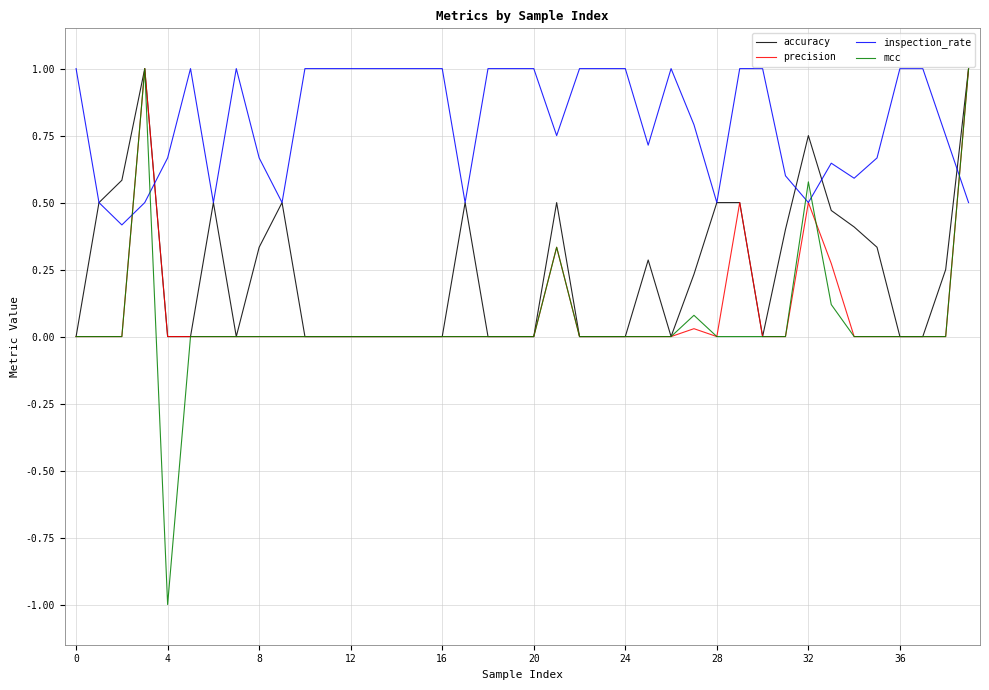

Which series has the largest total across all categories?

inspection_rate